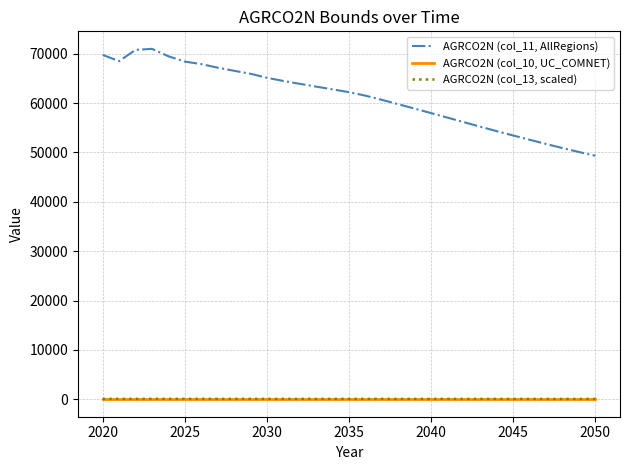

True or false: AGRCO2N (col_11, AllRegions) and AGRCO2N (col_10, UC_COMNET) cross at least once.

False